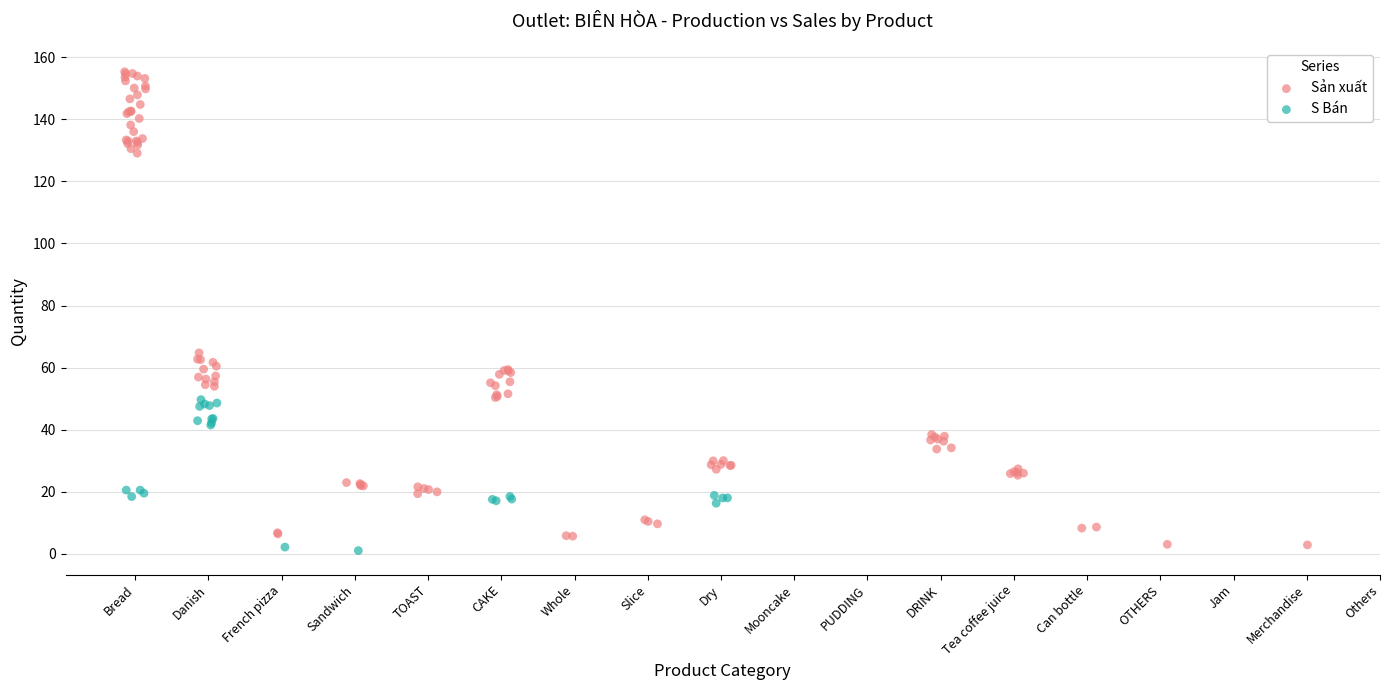

Which series reaches the maximum Y coordinate?

Sản xuất